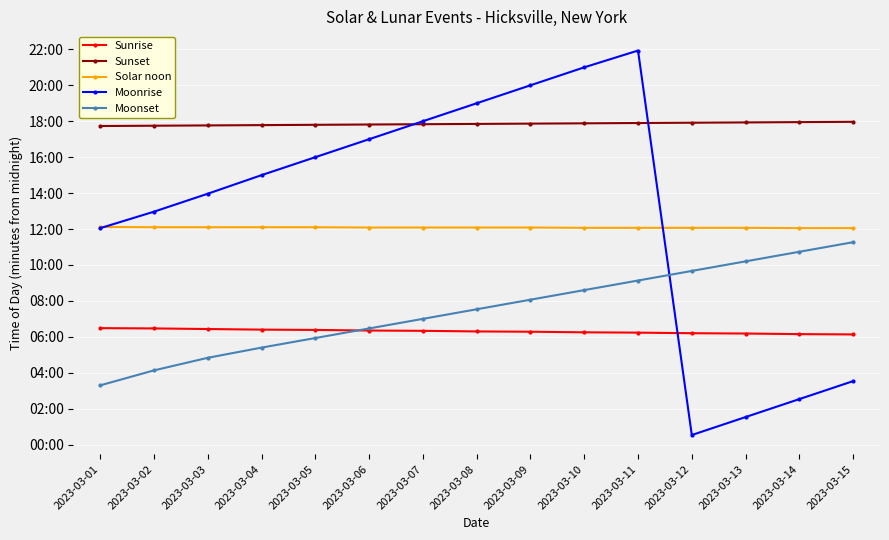

Read the Moonset value at 2023-03-11.

548